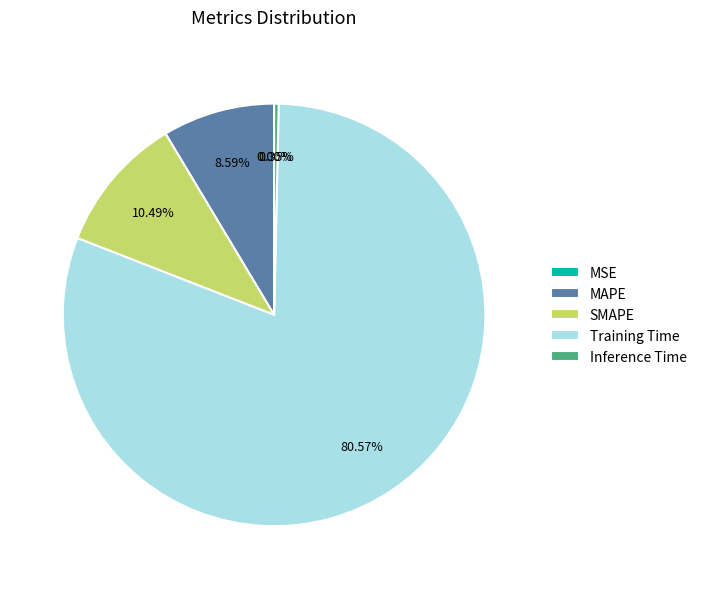

Which slice is the largest?

Training Time